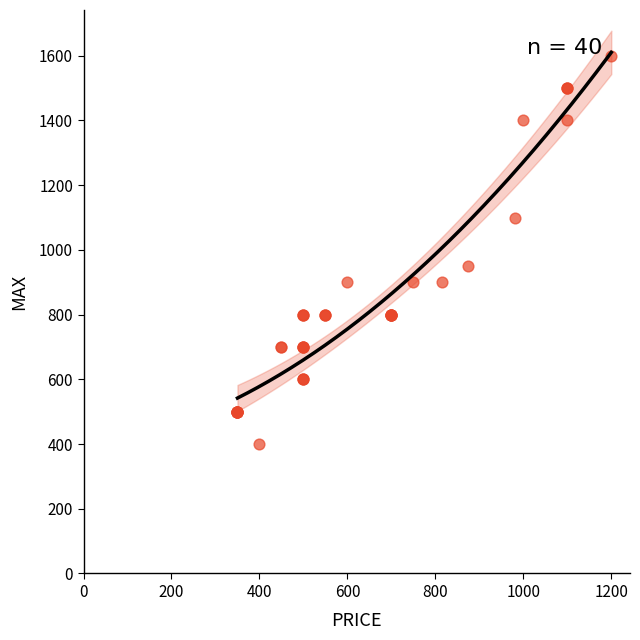

What Y value in the scatter plot is closest to 1000?

950